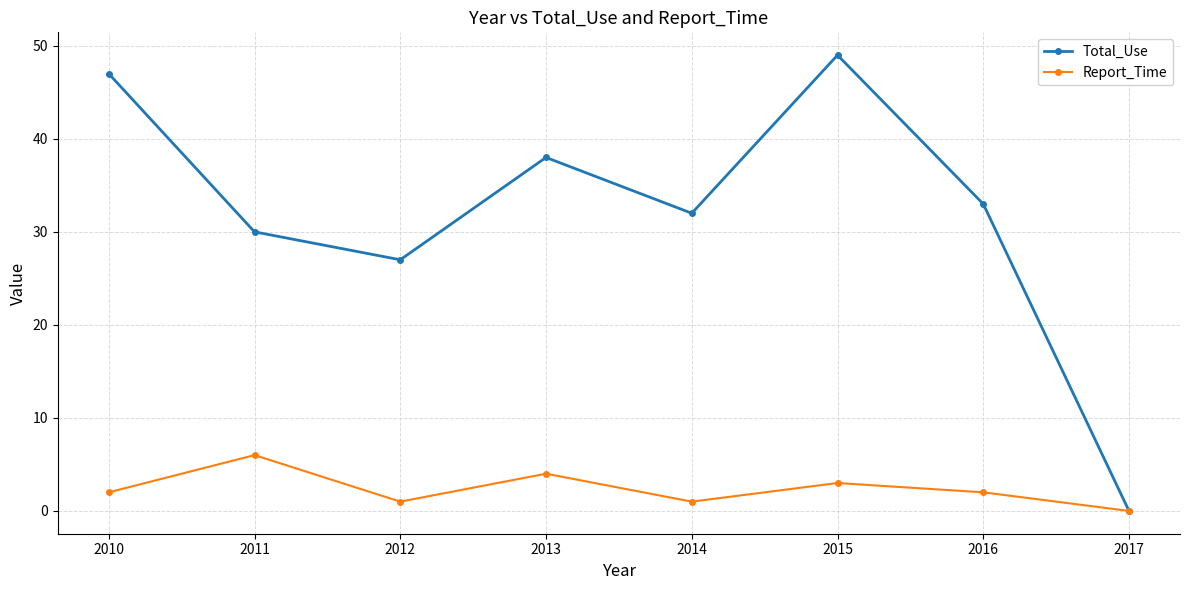

At which category is the sum across all series the highest?

2015